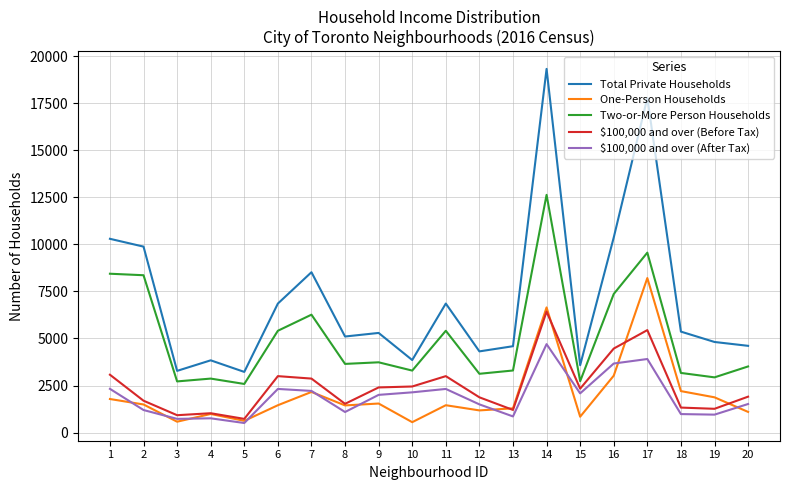

The value of $100,000 and over (After Tax) at 14 is 4700. True or false?

True